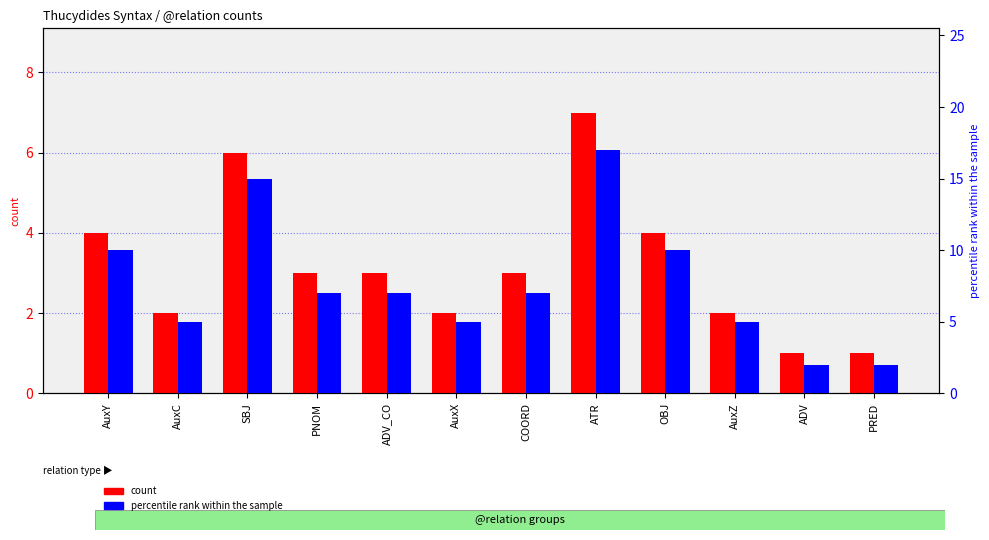

Is the value of count at ATR greater than the value of percentile rank within the sample at ADV?

Yes